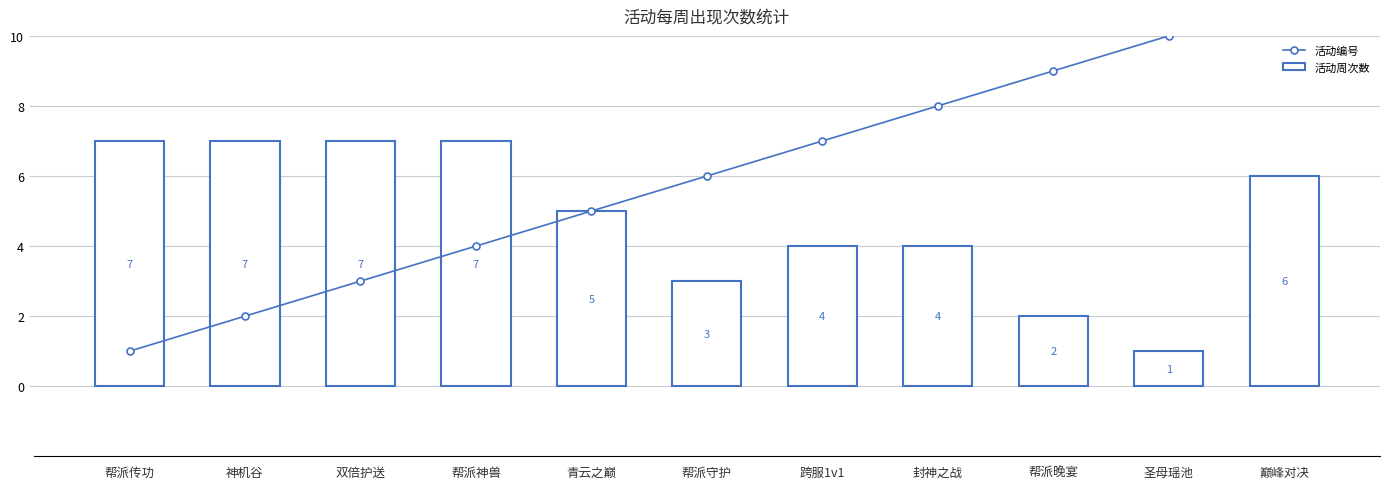

What is the value of the 活动周次数 bar at the 4th from the left?

7